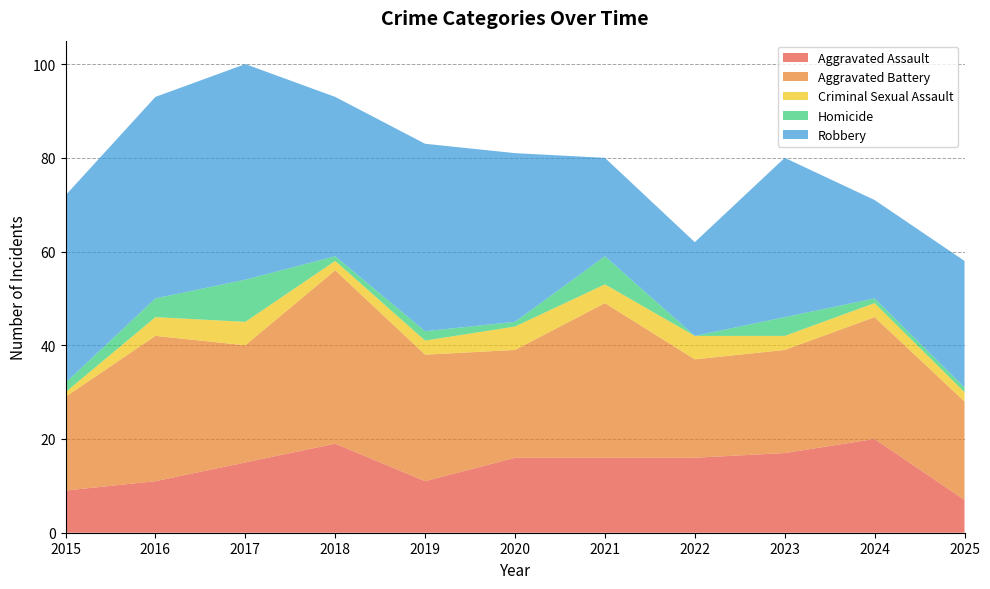

Reading left to right, extract all data points from this chart.

Aggravated Assault: 9	11	15	19	11	16	16	16	17	20	7
Aggravated Battery: 20	31	25	37	27	23	33	21	22	26	21
Criminal Sexual Assault: 1	4	5	2	3	5	4	5	3	3	2
Homicide: 2	4	9	1	2	1	6	0	4	1	1
Robbery: 40	43	46	34	40	36	21	20	34	21	27